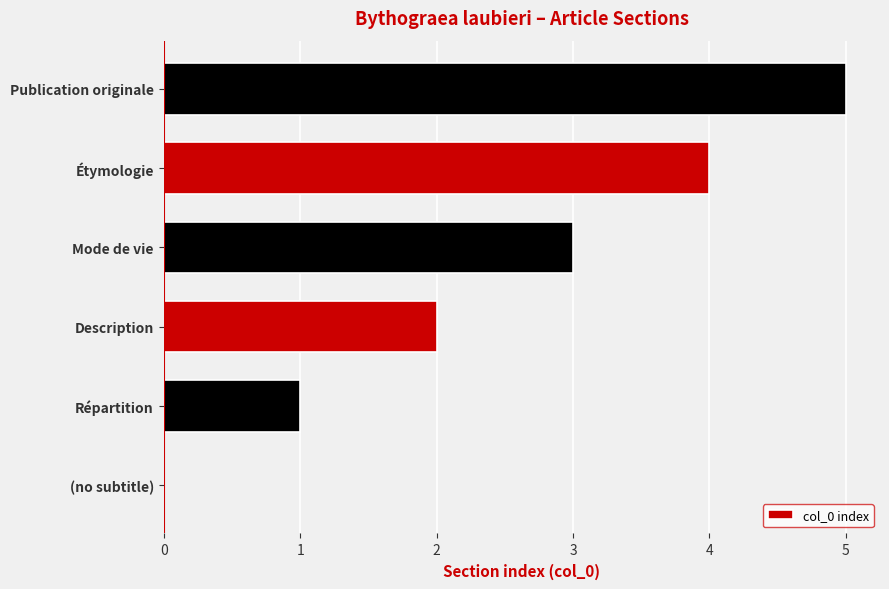

Is it true that the value at (no subtitle) is -3?

False